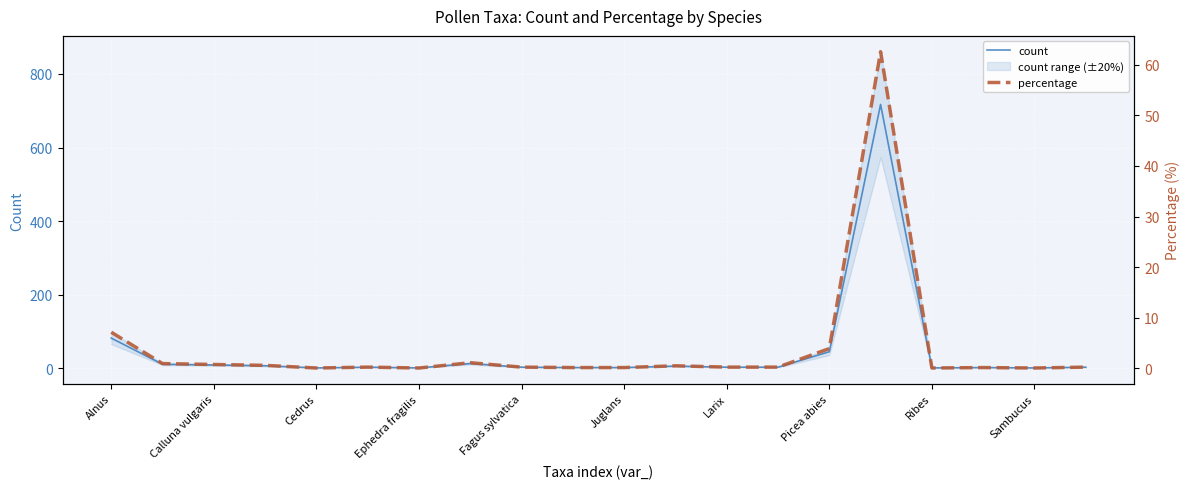

Reading right to left, list all the values displayed in this chart.

count: 3.0	1.0	2.0	1.0	717.0	45.0	3.0	3.0	6.0	2.0	2.0	3.0	13.0	1.0	3.0	1.0	7.0	9.0	11.0	82.0
percentage: 0.3	0.1	0.2	0.1	62.6	3.9	0.3	0.3	0.5	0.2	0.2	0.3	1.1	0.1	0.3	0.1	0.6	0.8	1.0	7.2